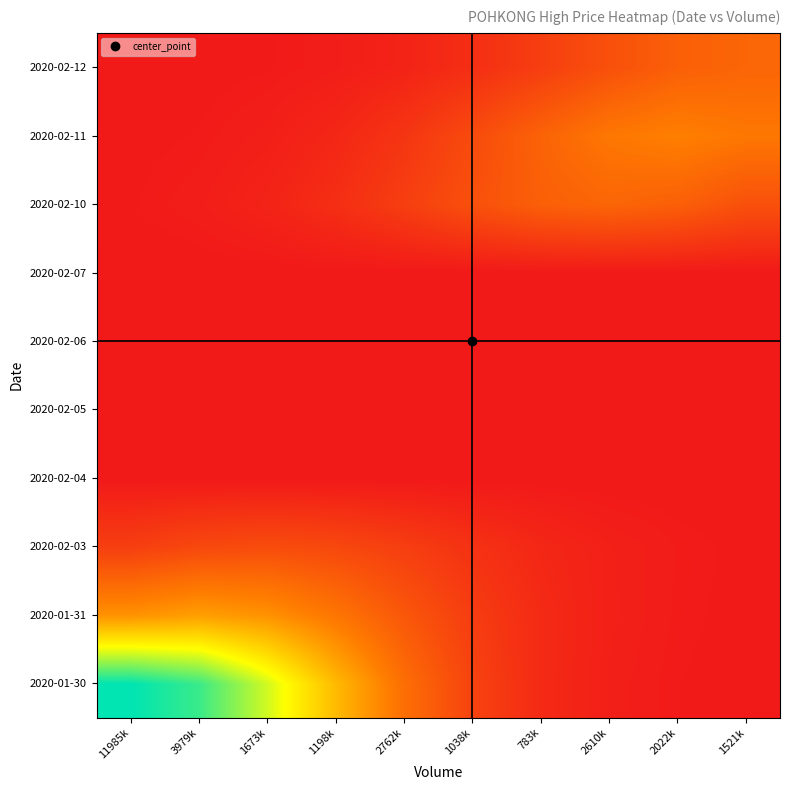

At which category is the sum across all series the highest?

3979k